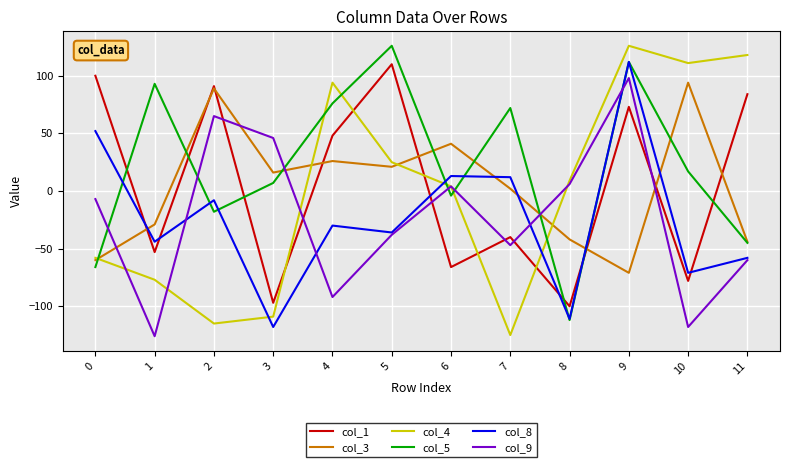

Where do col_8 and col_3 first cross each other?

0 and 1